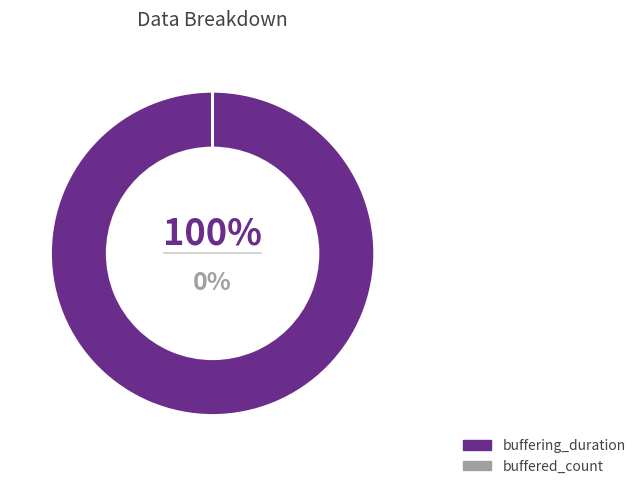

Which slice is the smallest?

buffered_count